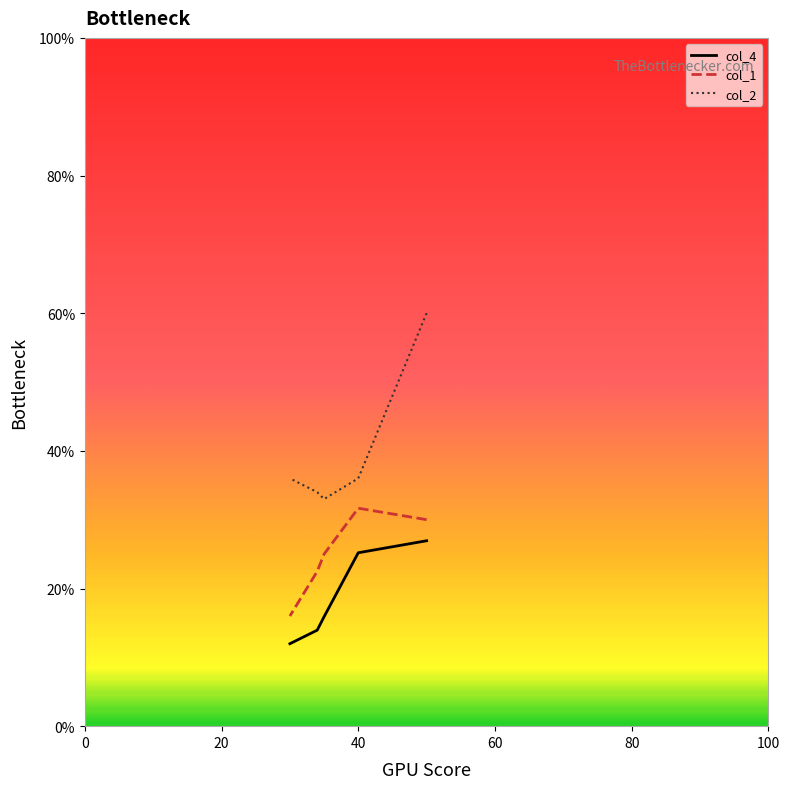

Where does the col_2 series first go above 36?

50